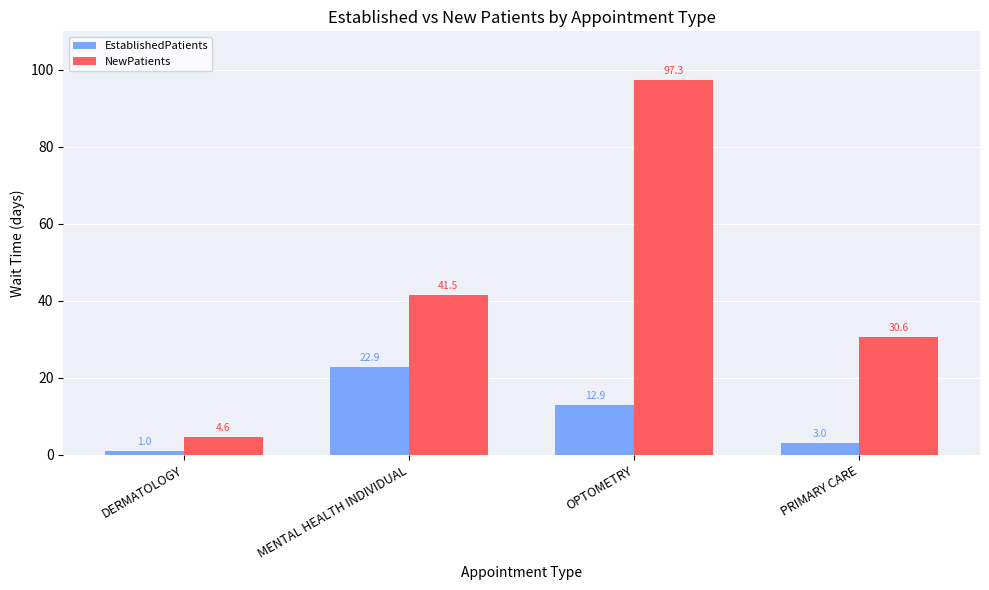

How many bars are there in each group?

2